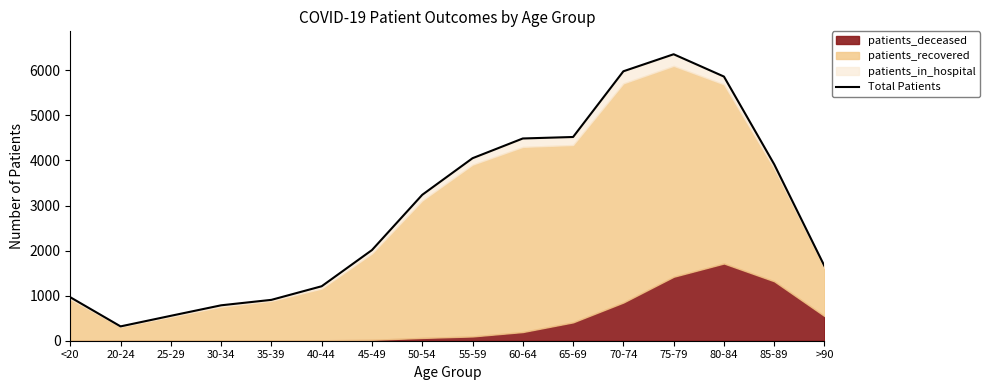

Read the value at >90, to the nearest 10.

1660